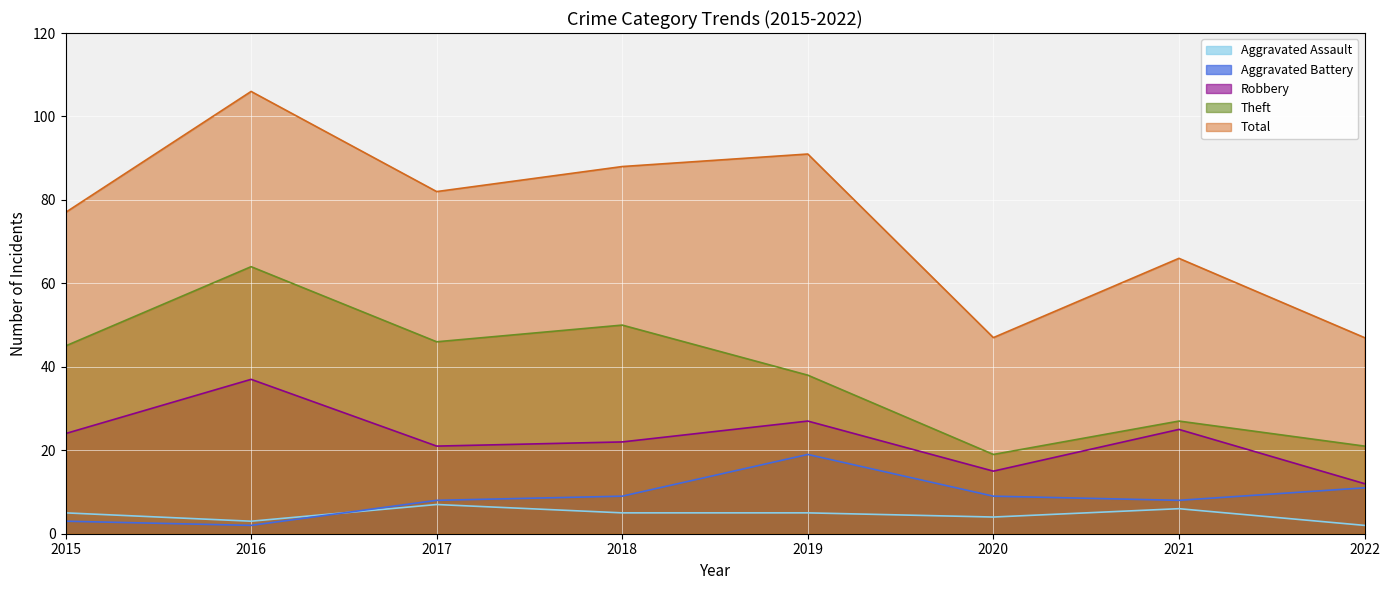

True or false: Total has a value of 88 at 2018.

True